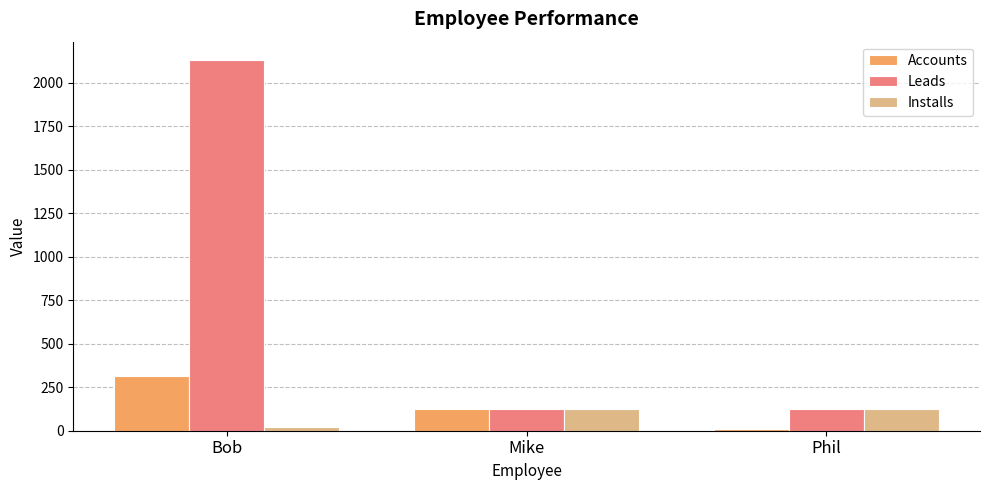

Where does the Accounts series first go above 123?

Bob